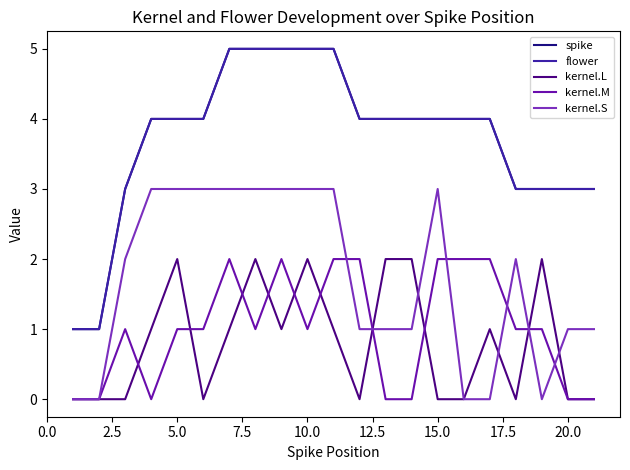

How many kernel.M values are between 0 and 2?

21